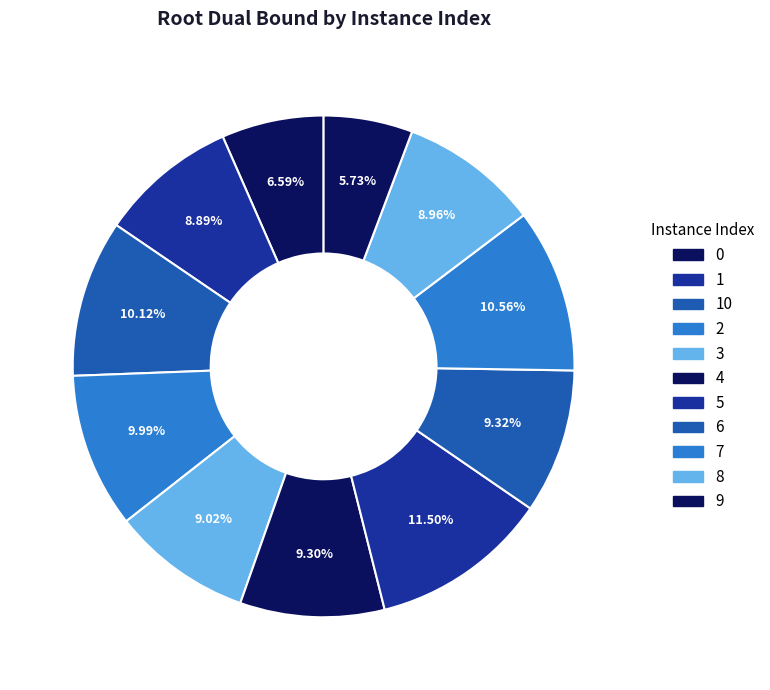

What percentage is the 10 slice, to the nearest percent?

10%